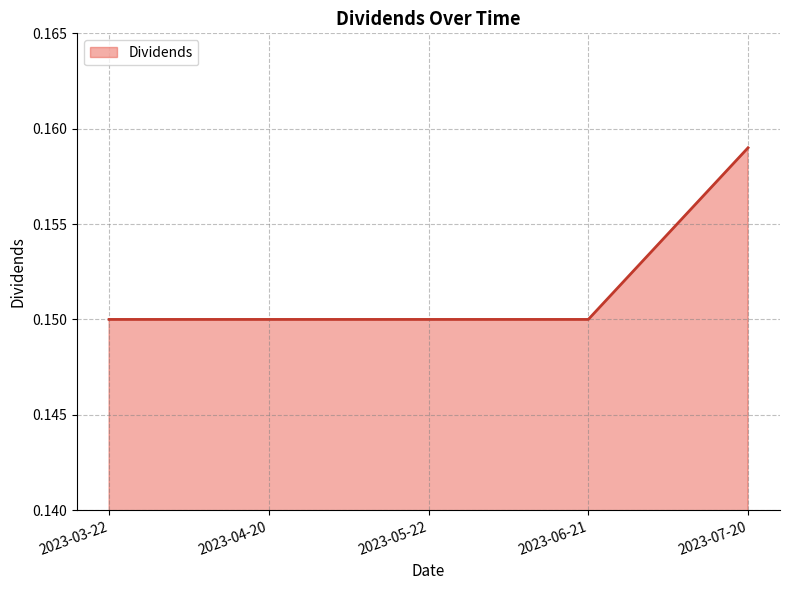

True or false: the data has more than 1 interior local peaks.

False